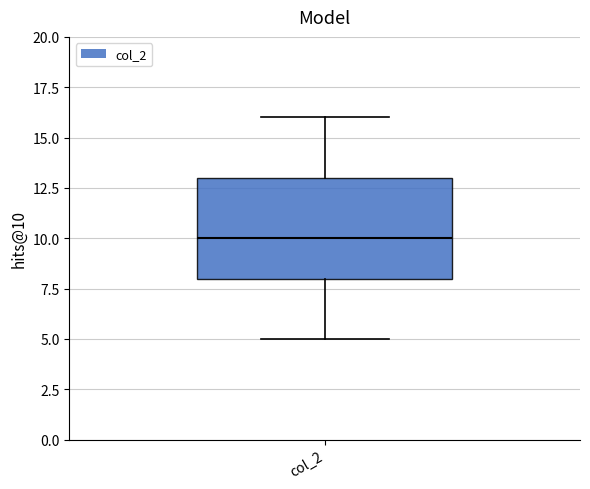

Where is the lower edge of the box for col_2 on the y-axis? The values are not printed on the chart, so give them approximately, as read against the axis.

8